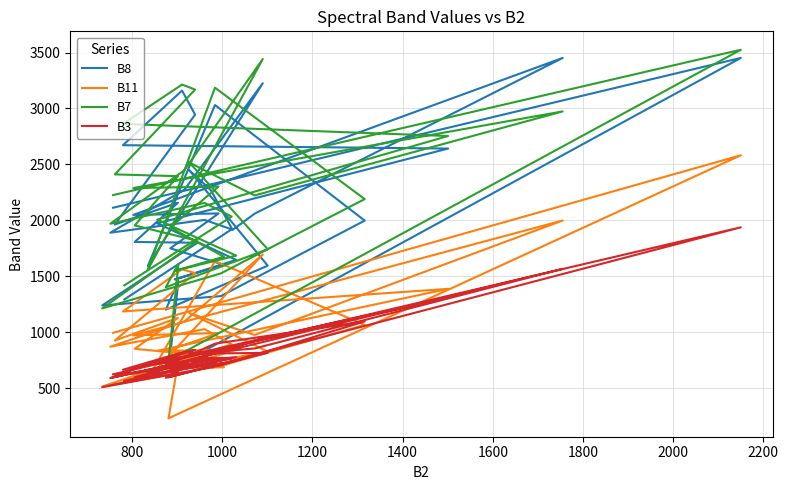

Is the value of B11 at 2400 greater than the value of B8 at 11?

No